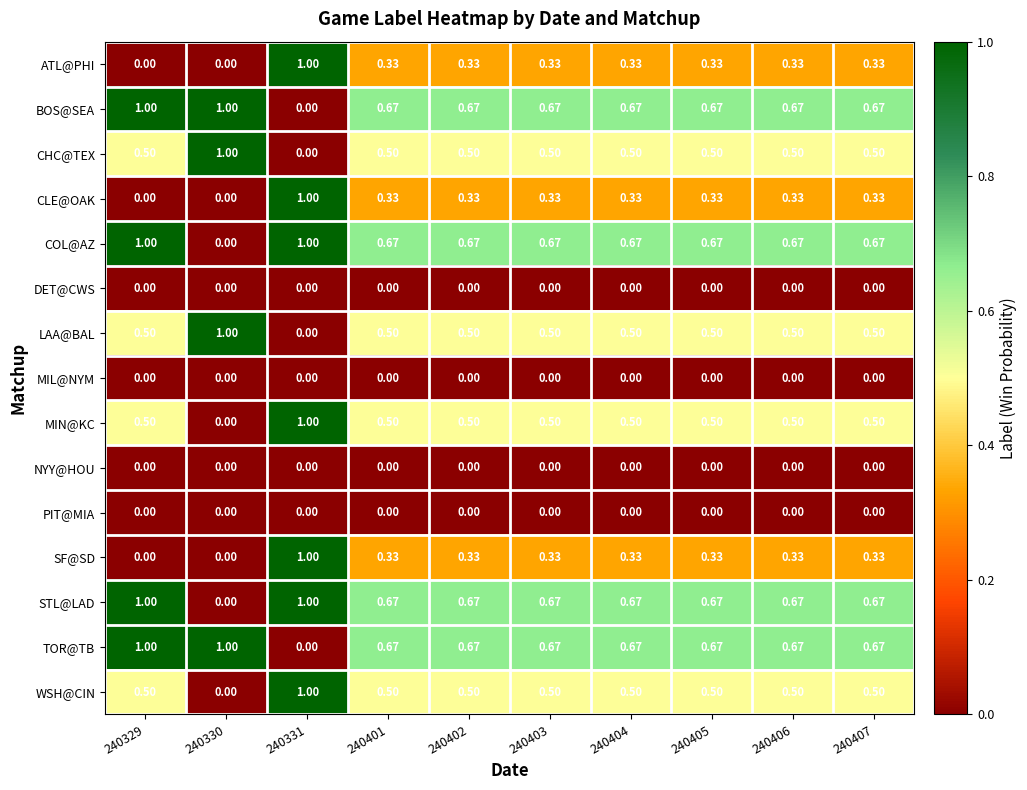

Which series has the largest total across all categories?

BOS@SEA